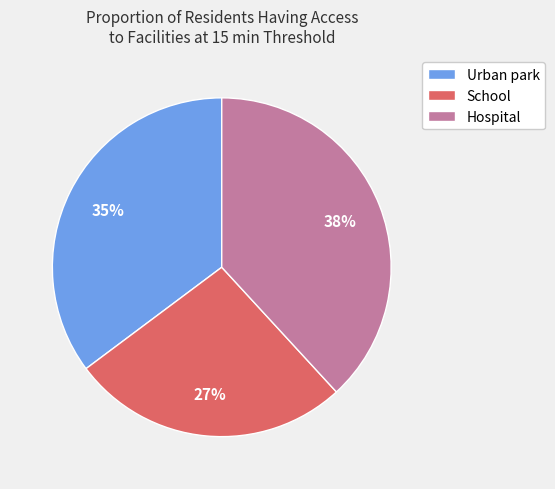

Which has a higher value, Urban park or Hospital?

Hospital